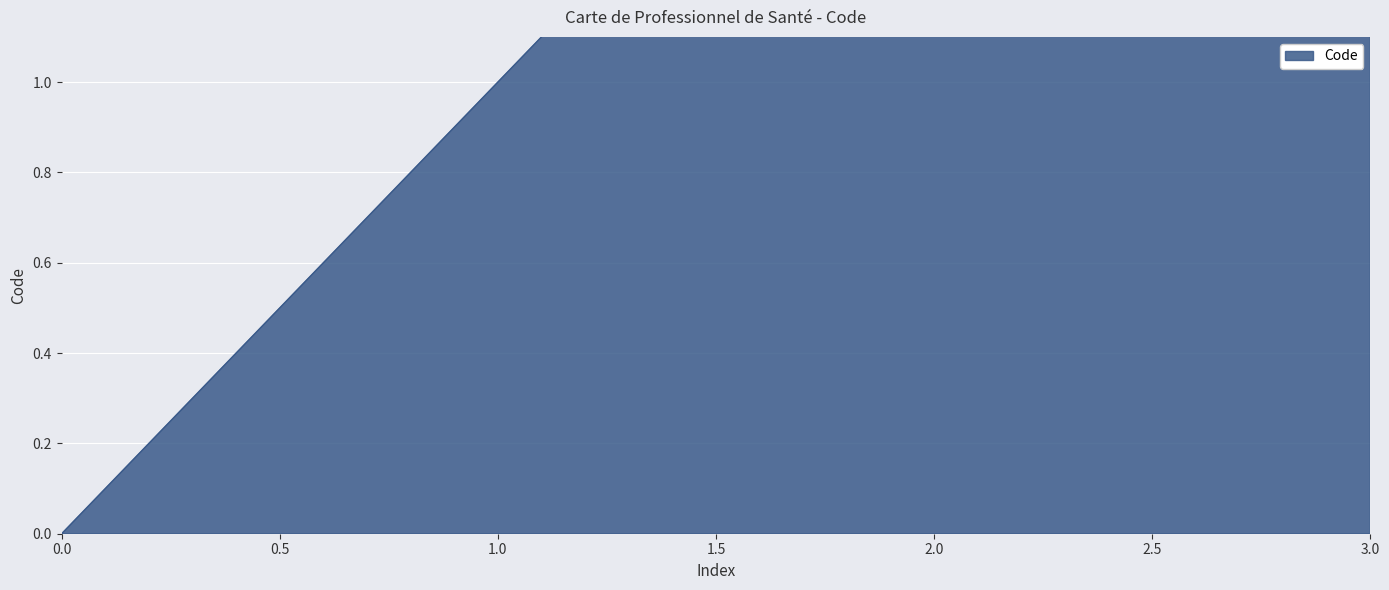

List the labels in order of value, smallest first.

0, 1, 2, 3